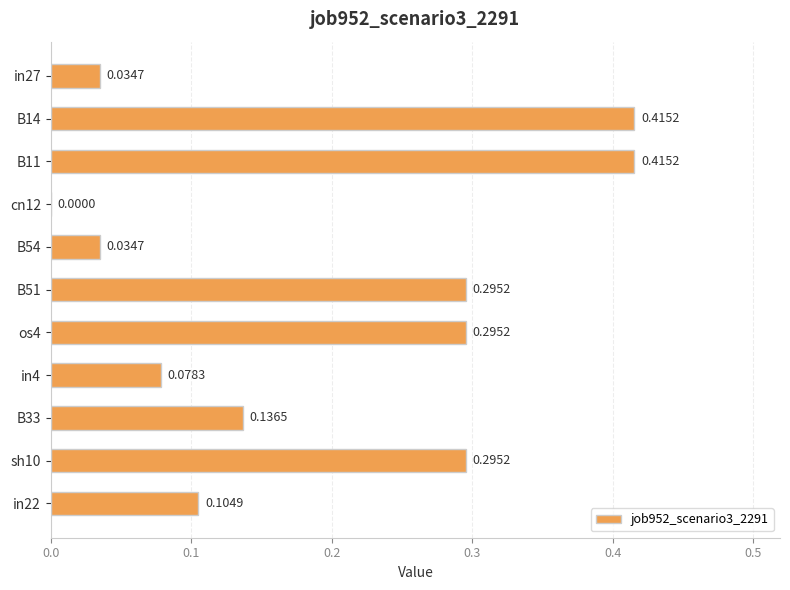

Between B33 and in4, which is larger?

B33